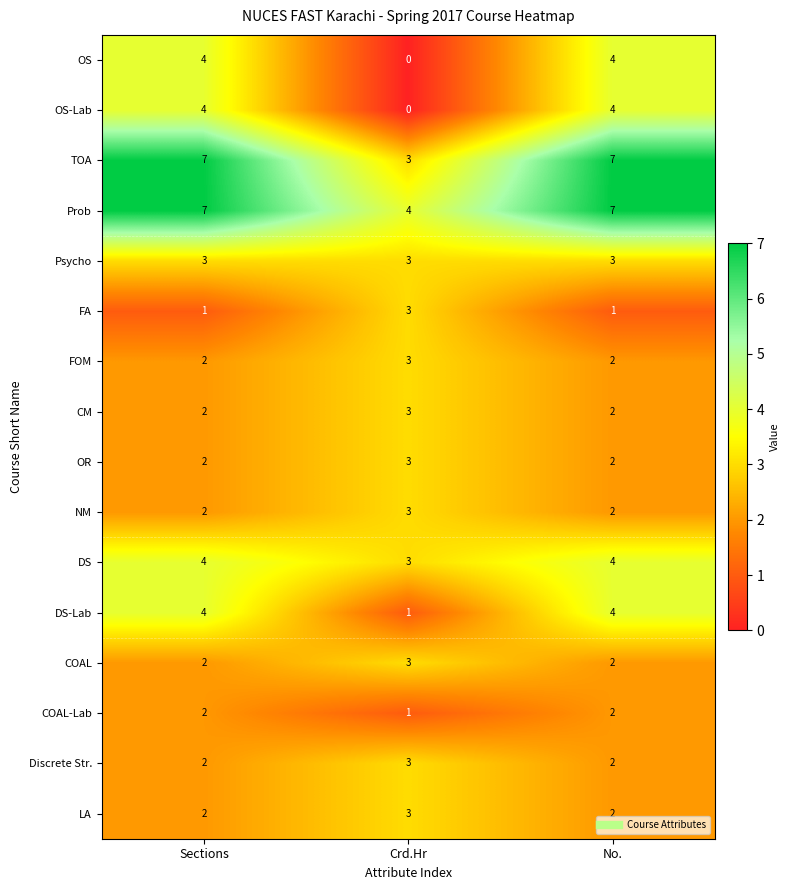

What is the difference between the highest and lowest values at Sections?

6